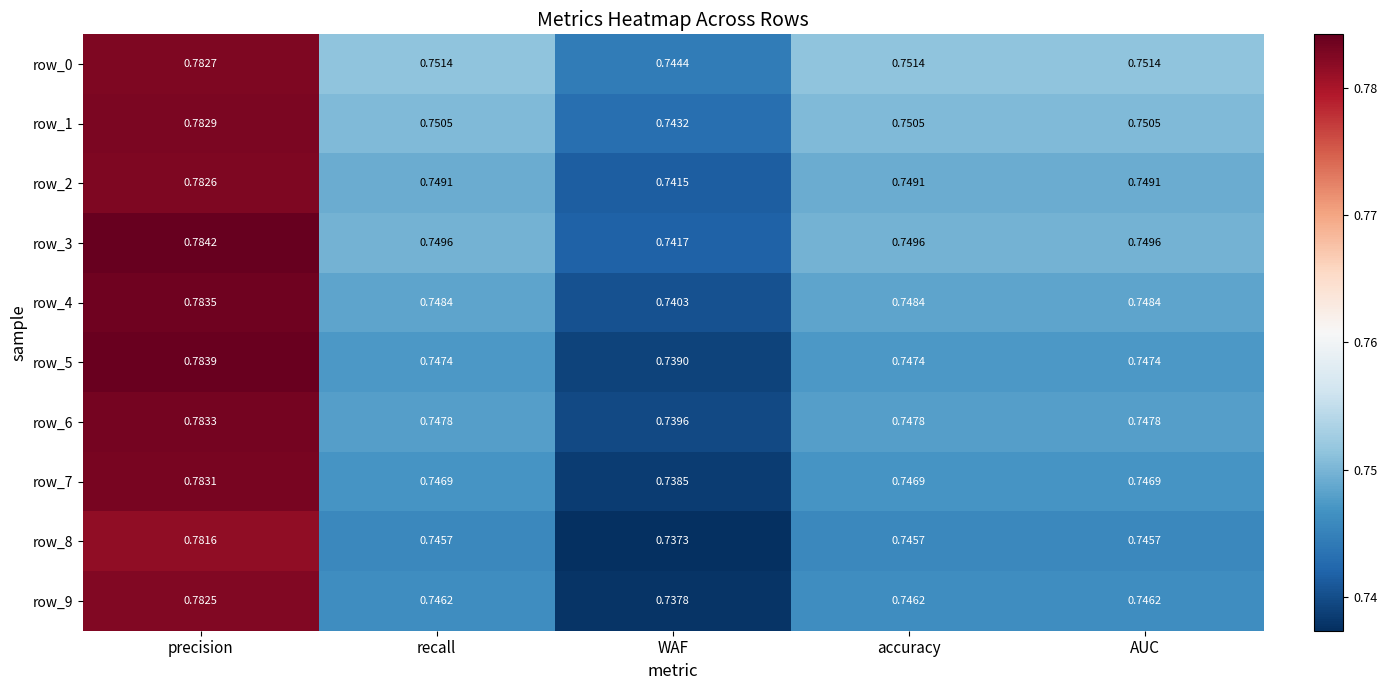

At which label does row_1 reach its peak?

precision